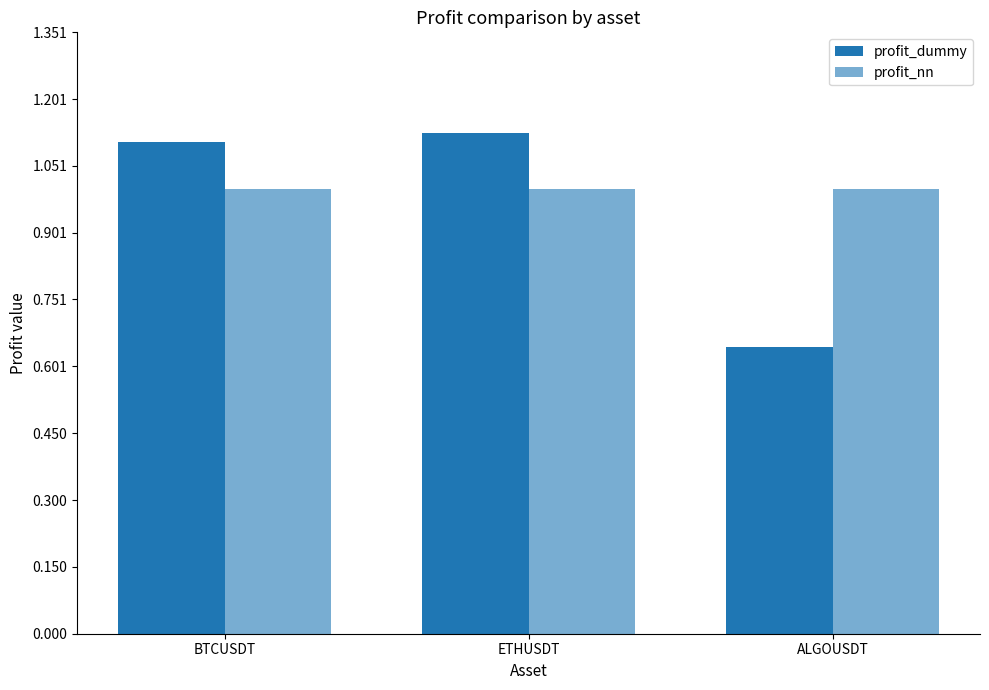

Where is profit_dummy nearest to the value 0?

ALGOUSDT